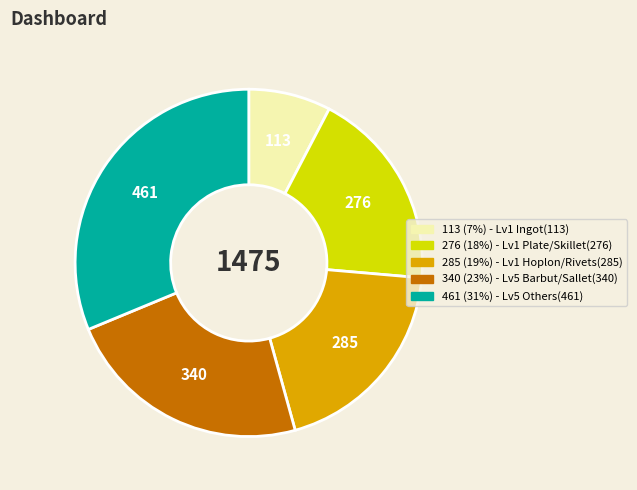

Is there a majority slice in this chart?

No